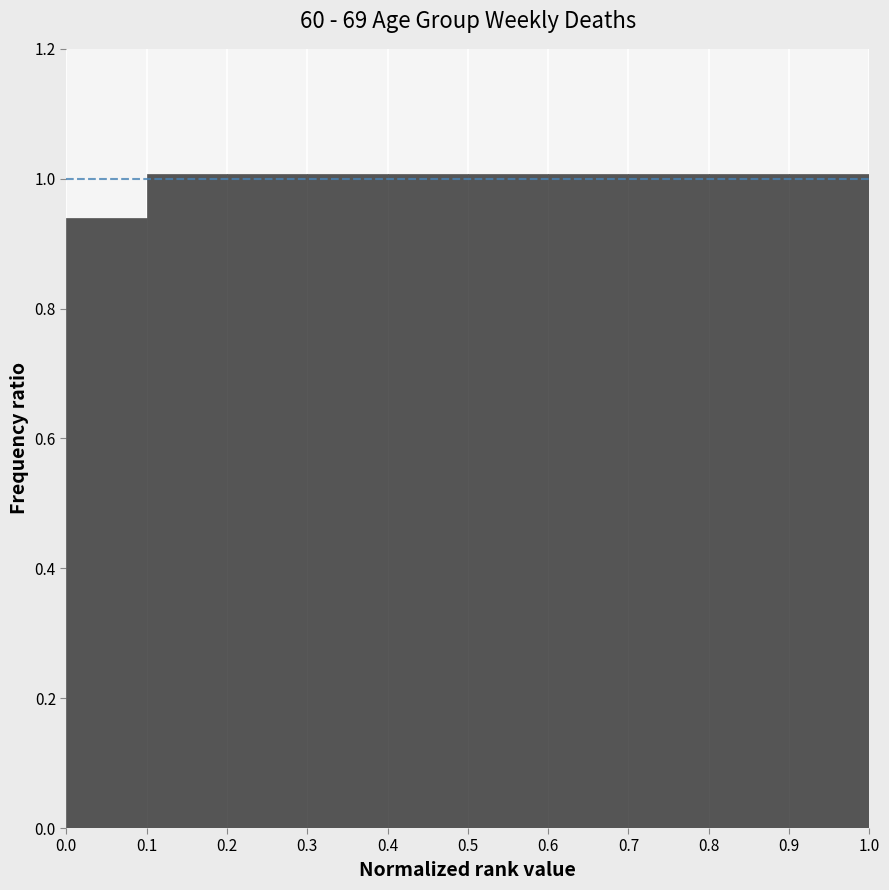

Reading left to right, list every bar in this chart as the range it spans on the x-axis followed by its height. The values are not printed on the chart, so give them approximately, as read against the axis.

0.0 to 0.1: 0.94
0.1 to 0.2: 1.00
0.2 to 0.3: 1.00
0.3 to 0.4: 1.00
0.4 to 0.5: 1.00
0.5 to 0.6: 1.00
0.6 to 0.7: 1.00
0.7 to 0.8: 1.00
0.8 to 0.9: 1.00
0.9 to 1.0: 1.00